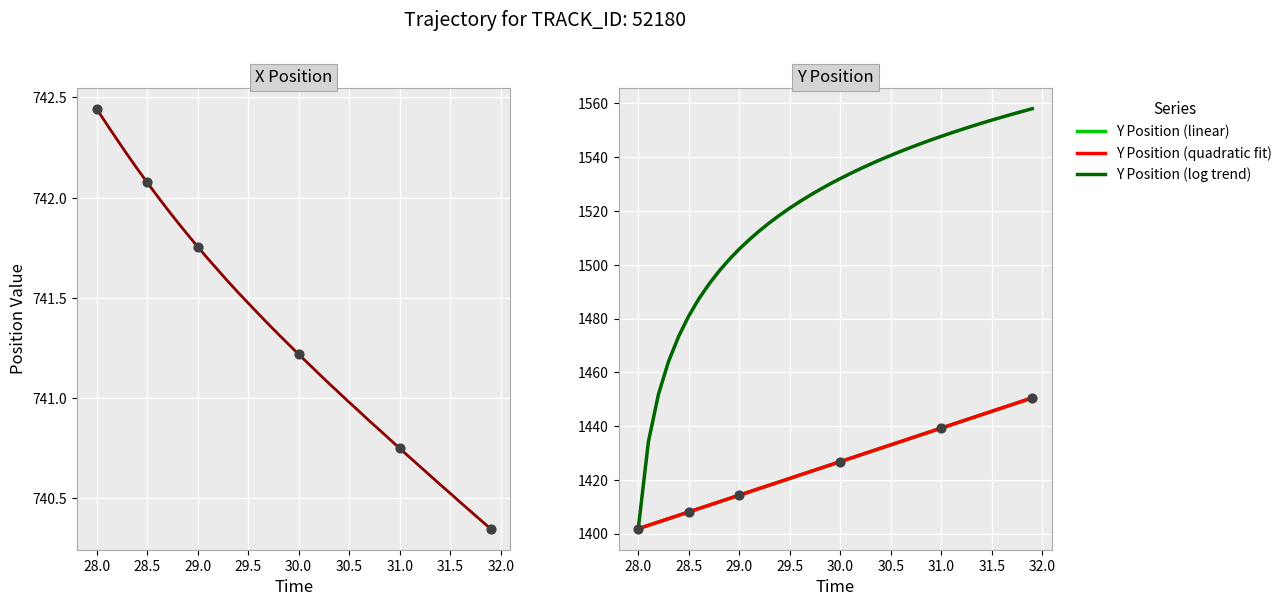

The value of Y Position (log trend) at 31.5 is 1553.8. True or false?

True